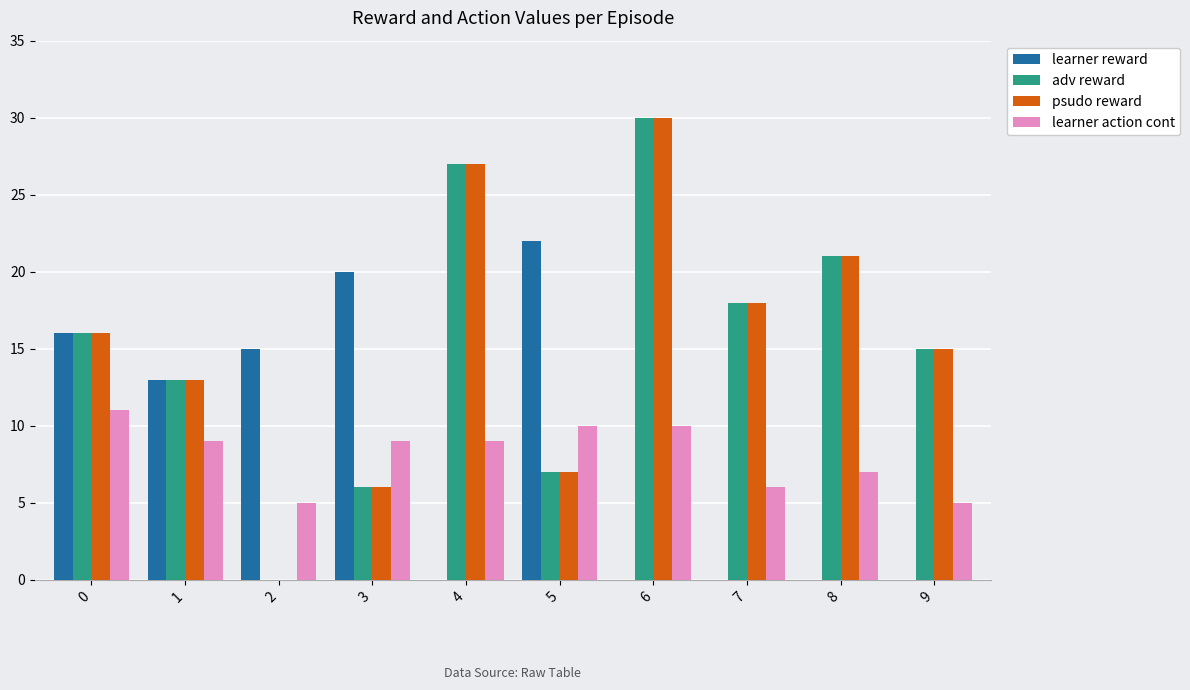

What is the maximum value shown in the chart?

30